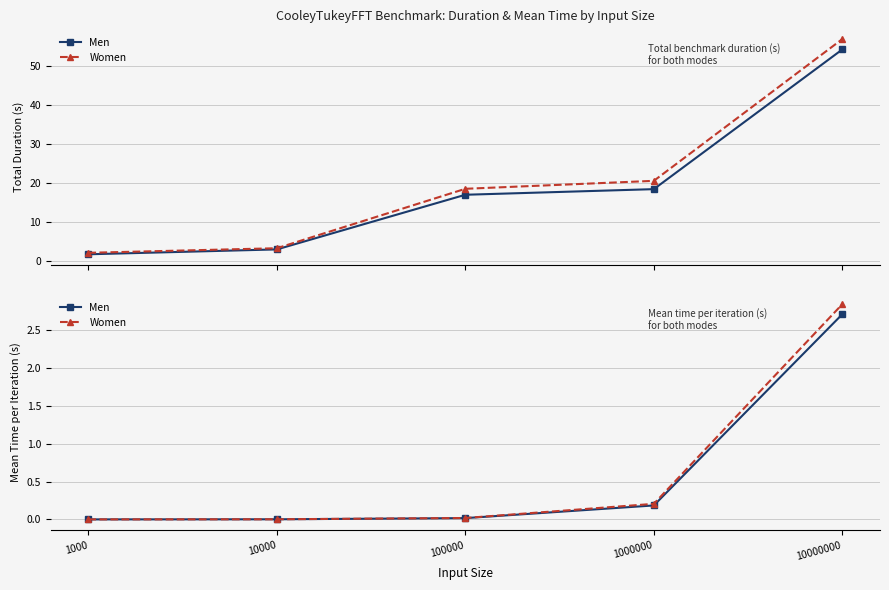

What is the total value across all series at 10000000?

5.6